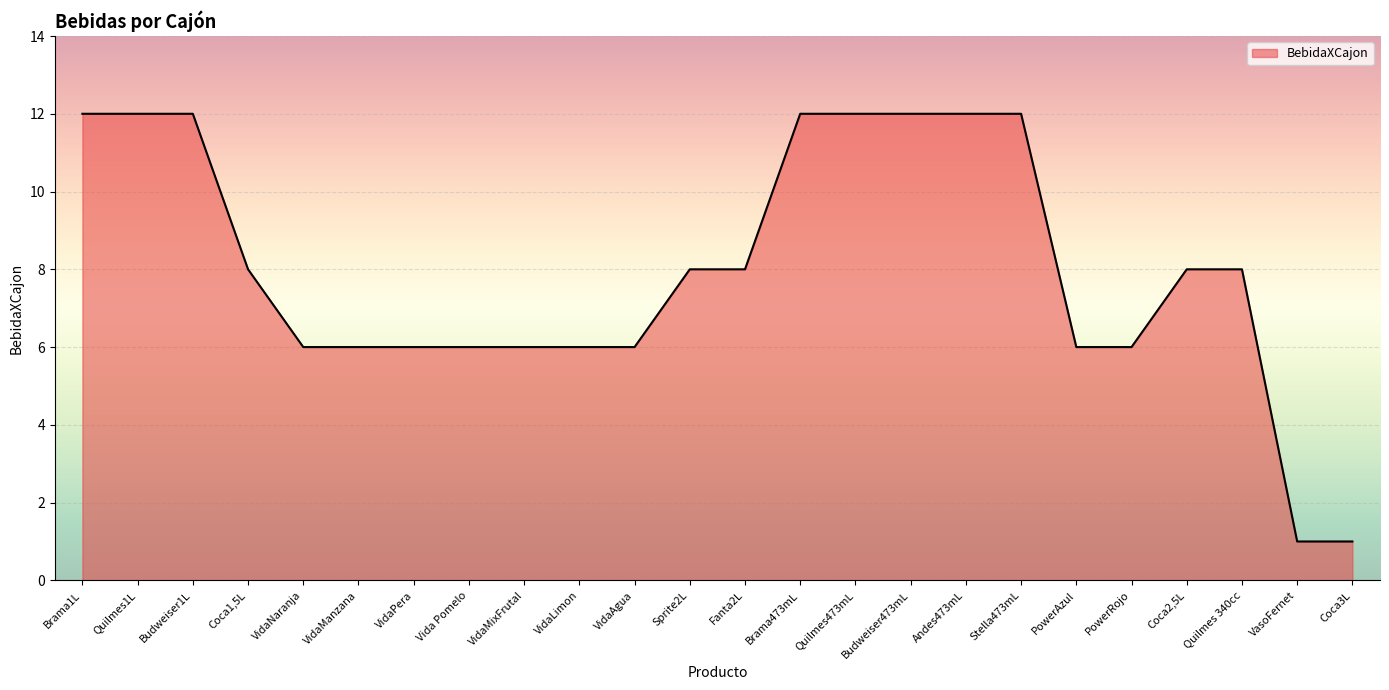

What is the change in value from Fanta2L to Stella473mL?

+4